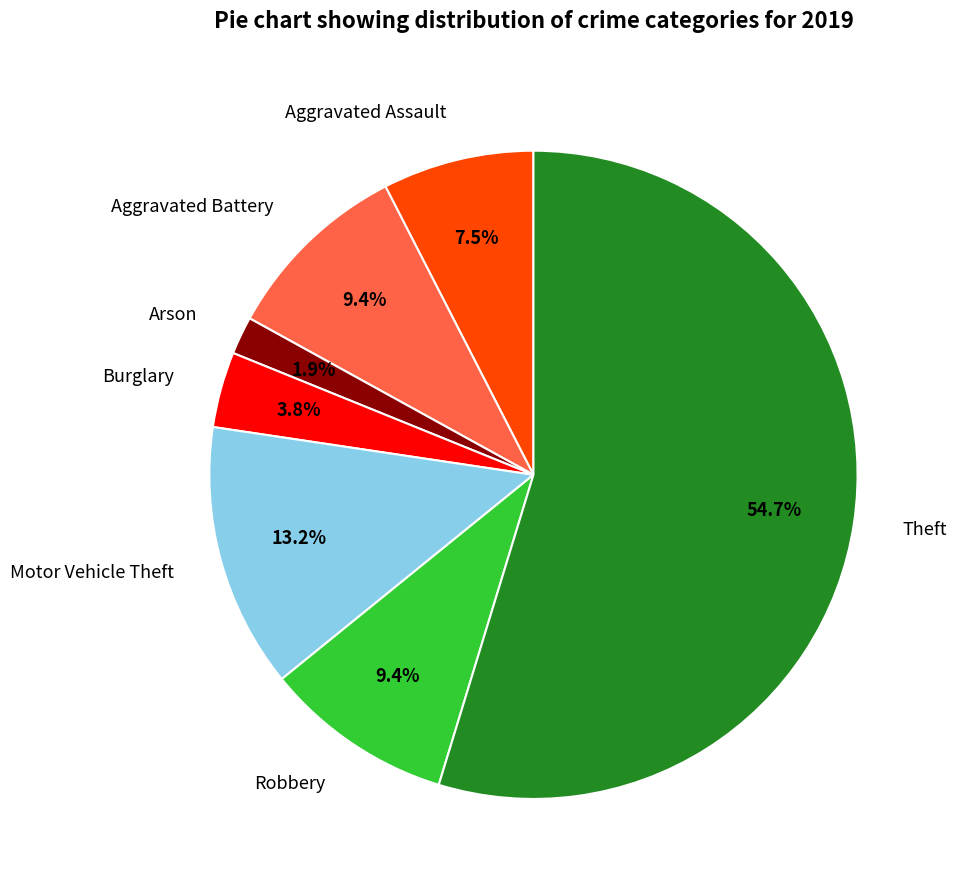

What percentage is the Aggravated Battery slice, to the nearest percent?

9%